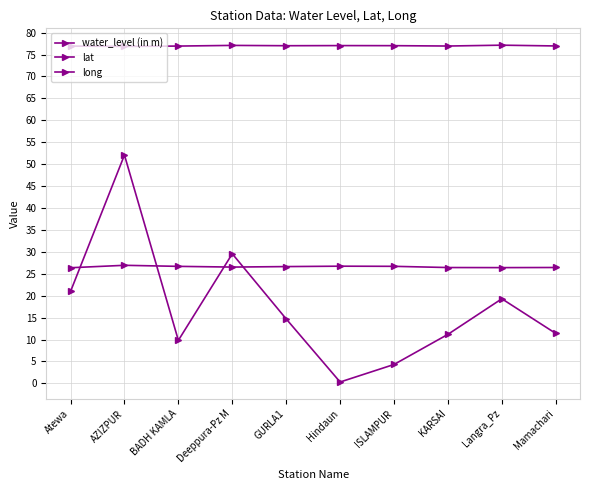

At how many categories does at least one series exceed 66?

10